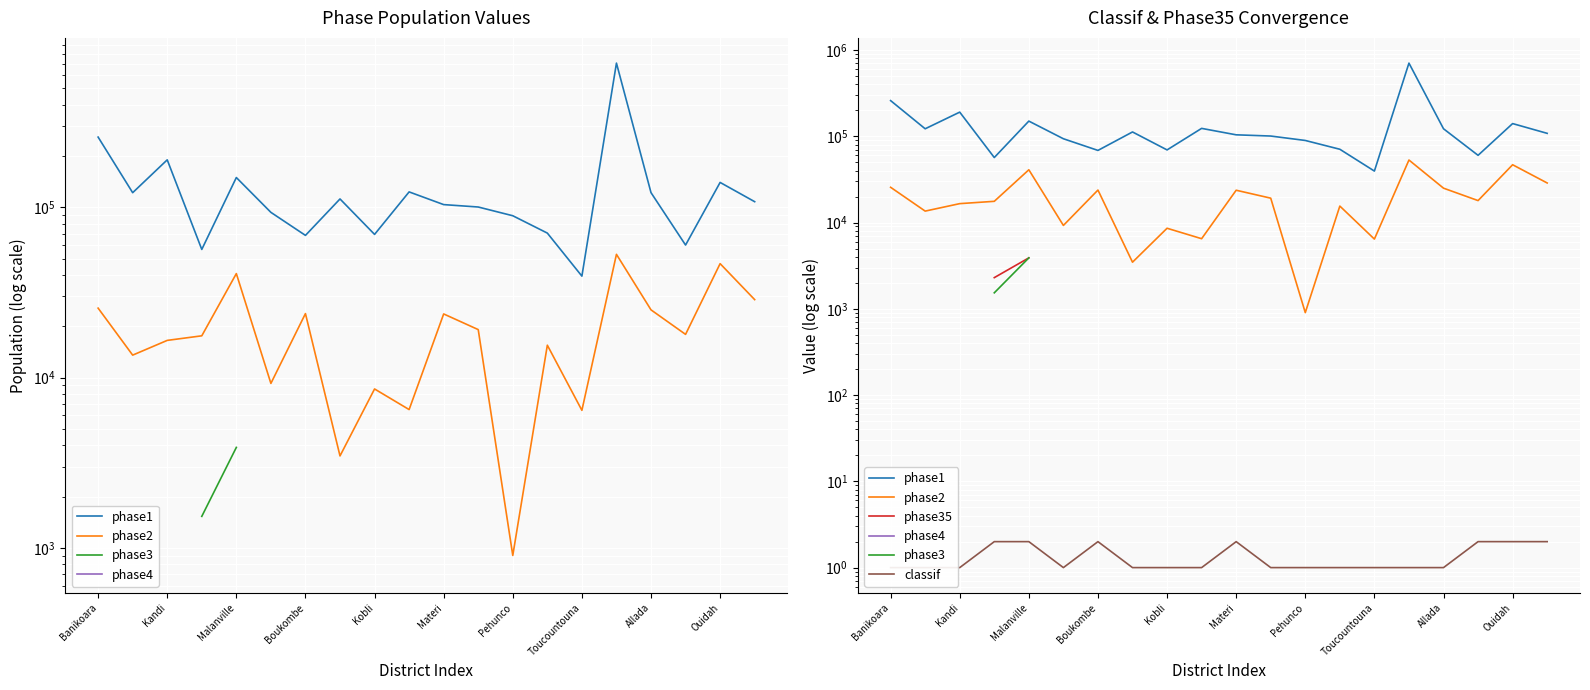

Which category has the lowest value across all series?

Banikoara